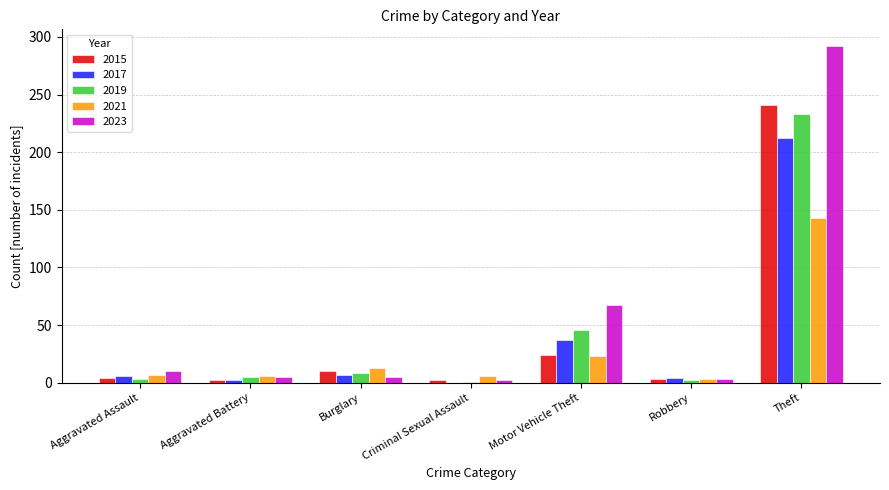

What is the highest value of the 2019 series?

233